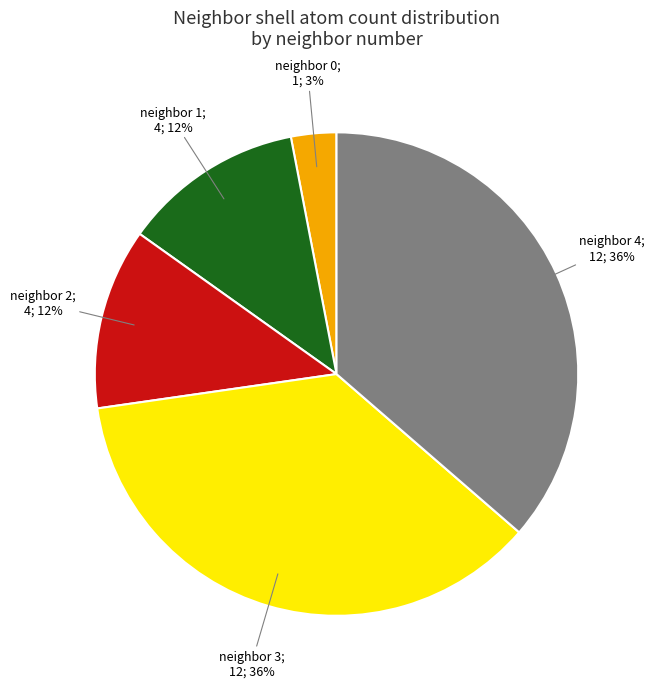

To the nearest percent, what is the average slice percentage?

20%